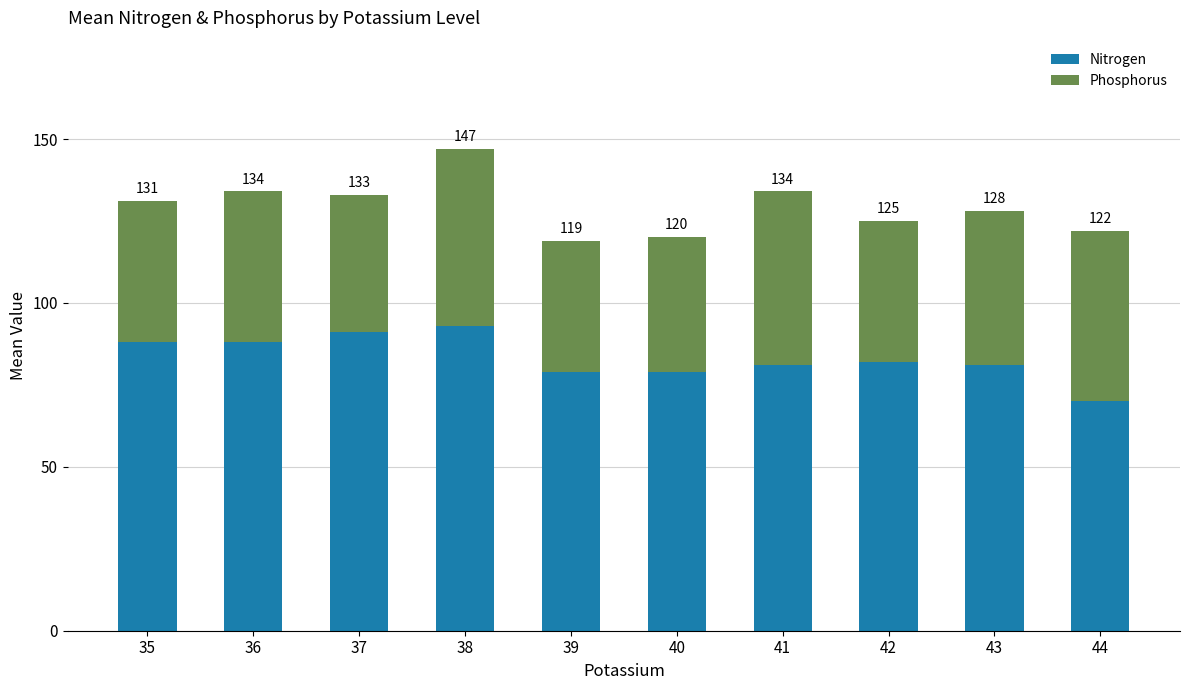

True or false: Phosphorus has a value of 91 at 41.

False